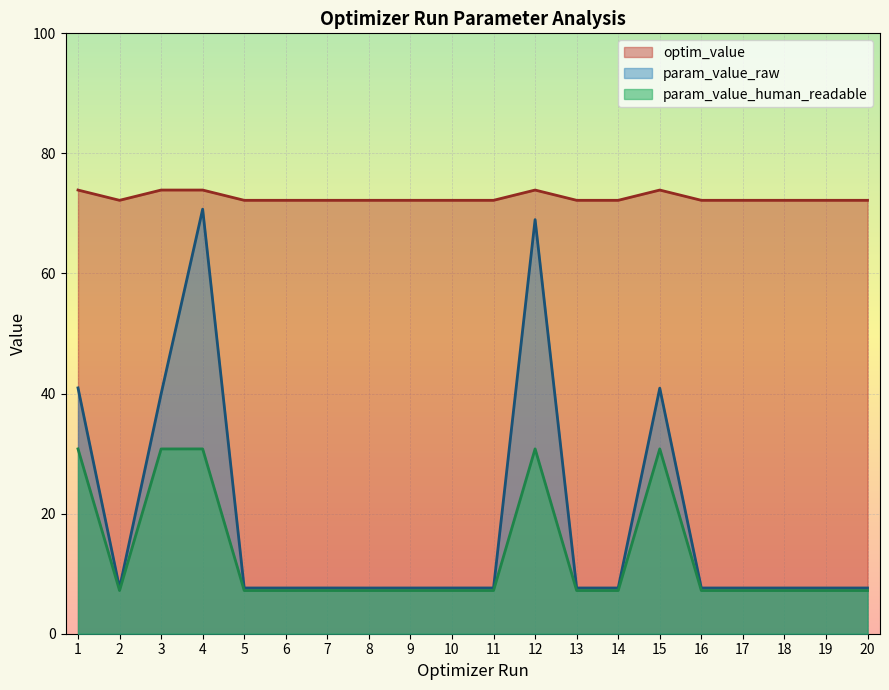

Rank the series at 9 from lowest to highest value.

param_value_human_readable, param_value_raw, optim_value